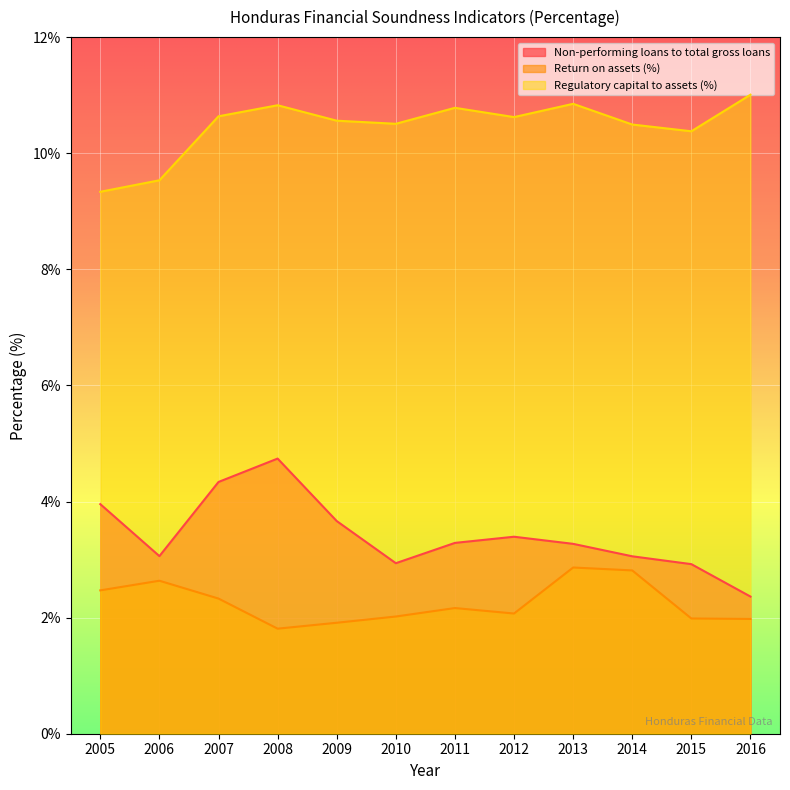

At which category does Return on assets (%) reach its first local valley?

2008